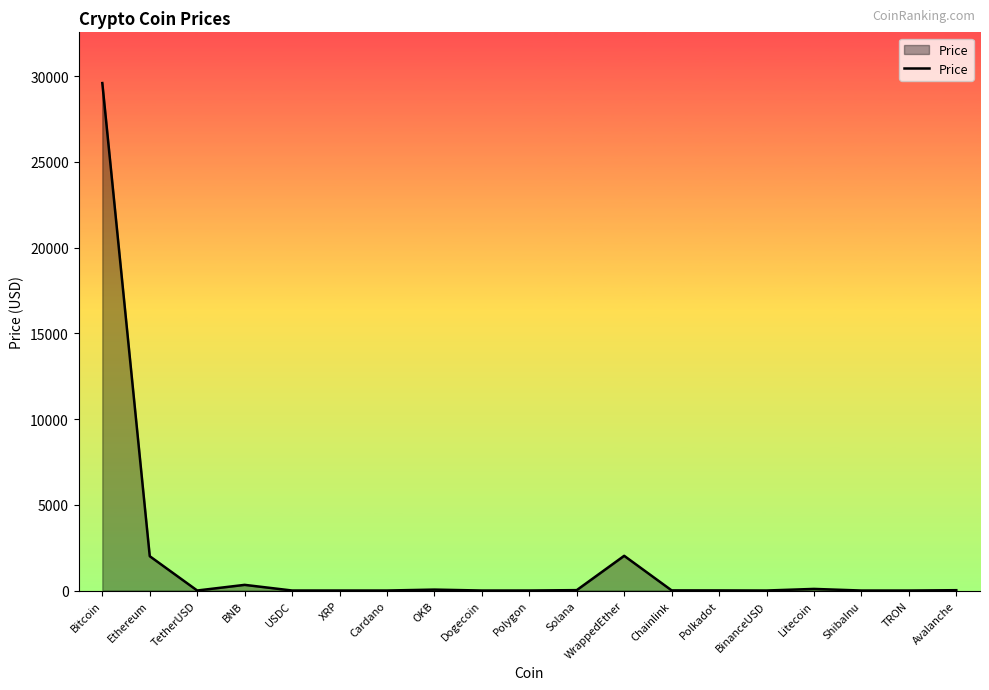

Which category has the highest value across all series?

Bitcoin